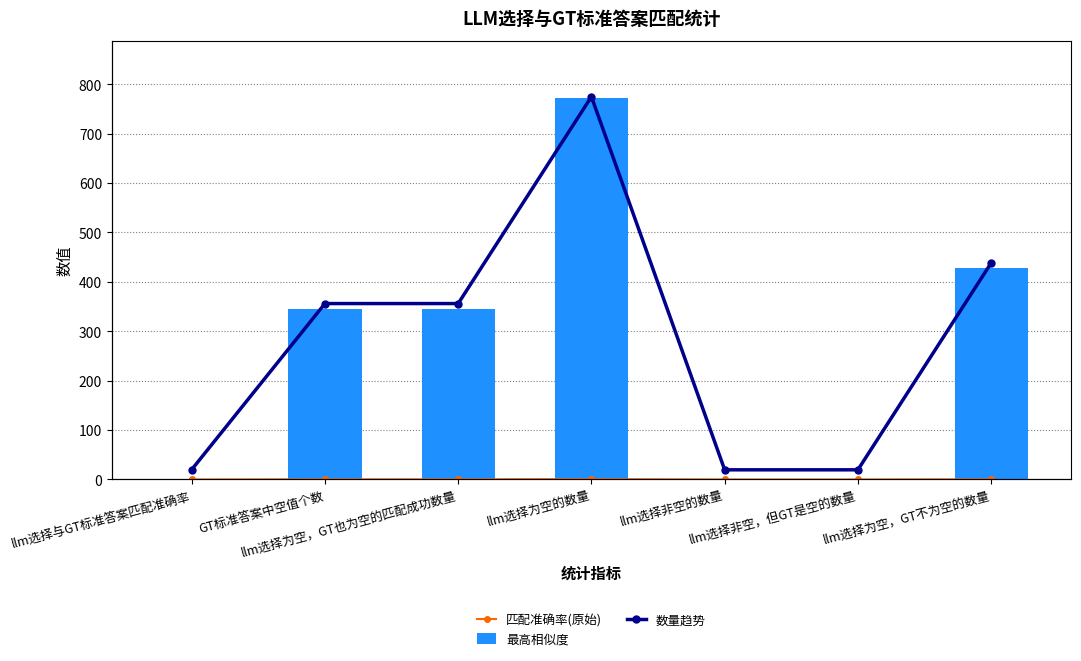

Is it true that 数量趋势 equals 344.0 at GT标准答案中空值个数?

True